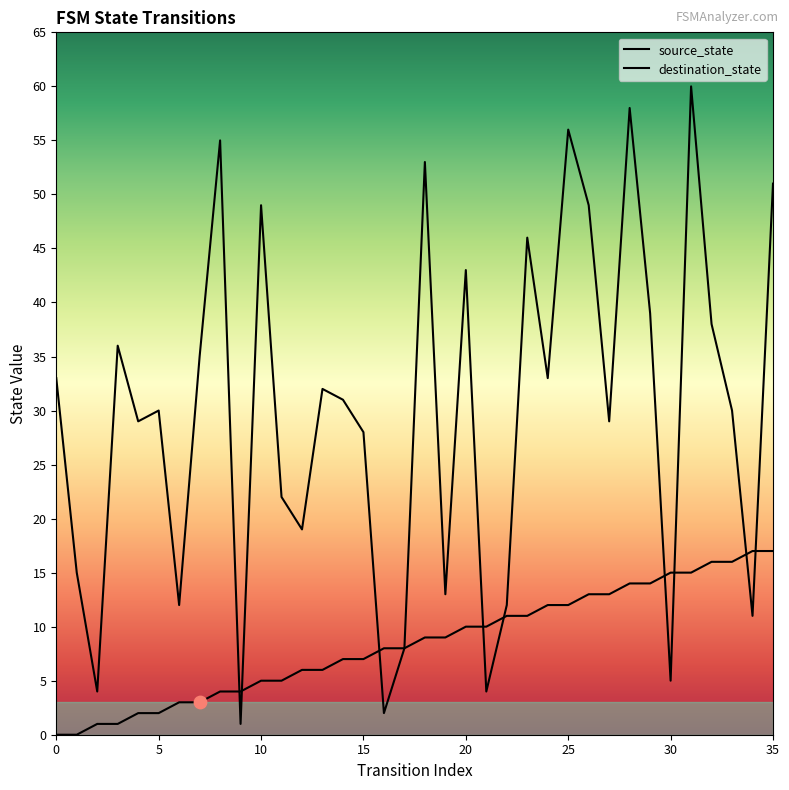

Which series contains the highest Y value?

destination_state